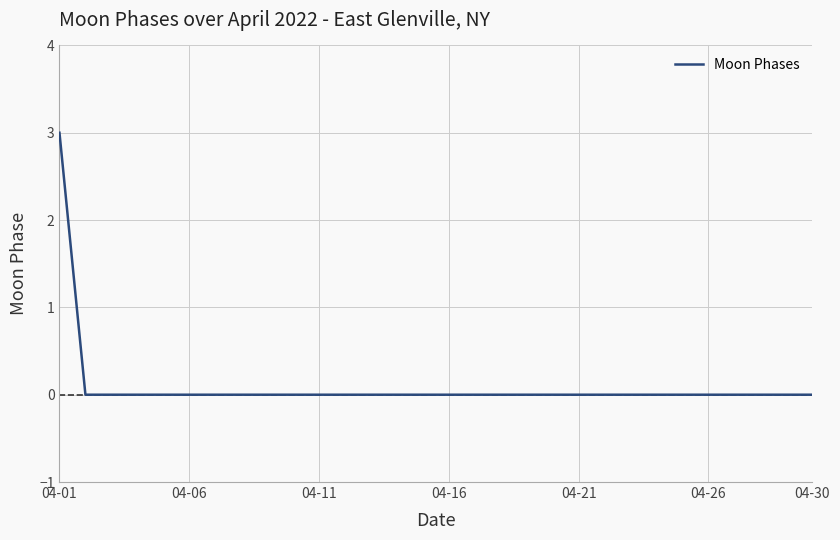

What is the maximum value shown in the chart?

3